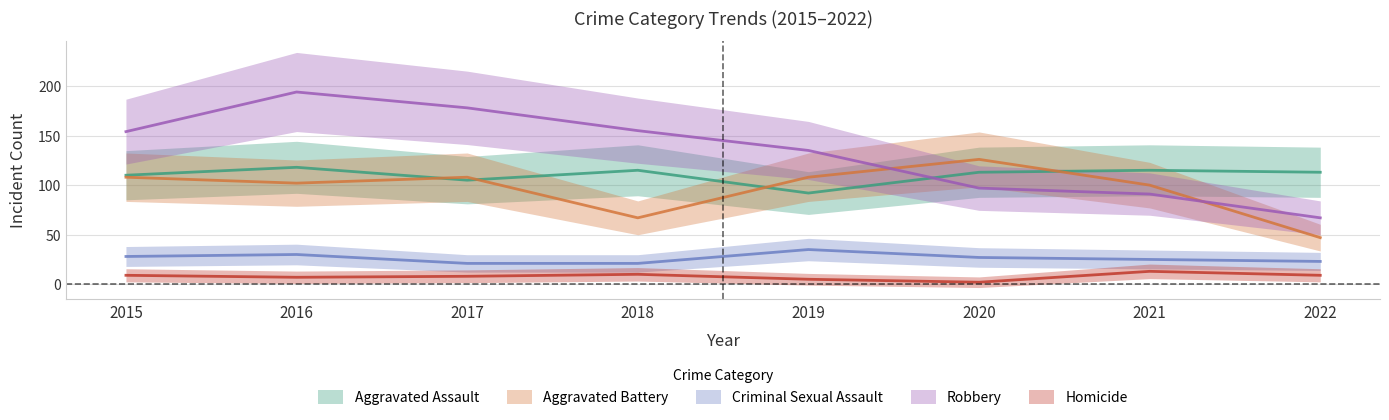

What is the value of the Aggravated Assault point at the 4th from the left?

115